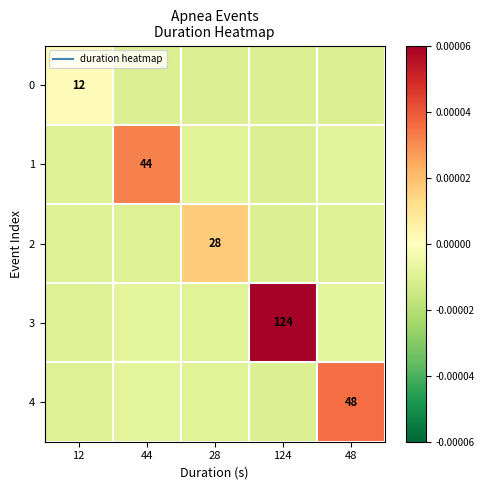

At 48, list the series in order from largest to smallest.

4, 3, 1, 2, 0